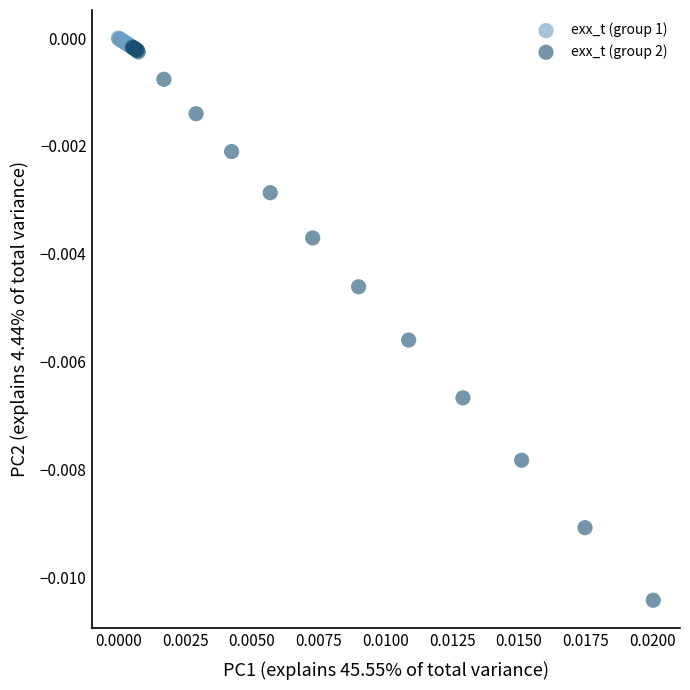

Which series reaches the minimum Y coordinate?

exx_t (group 2)